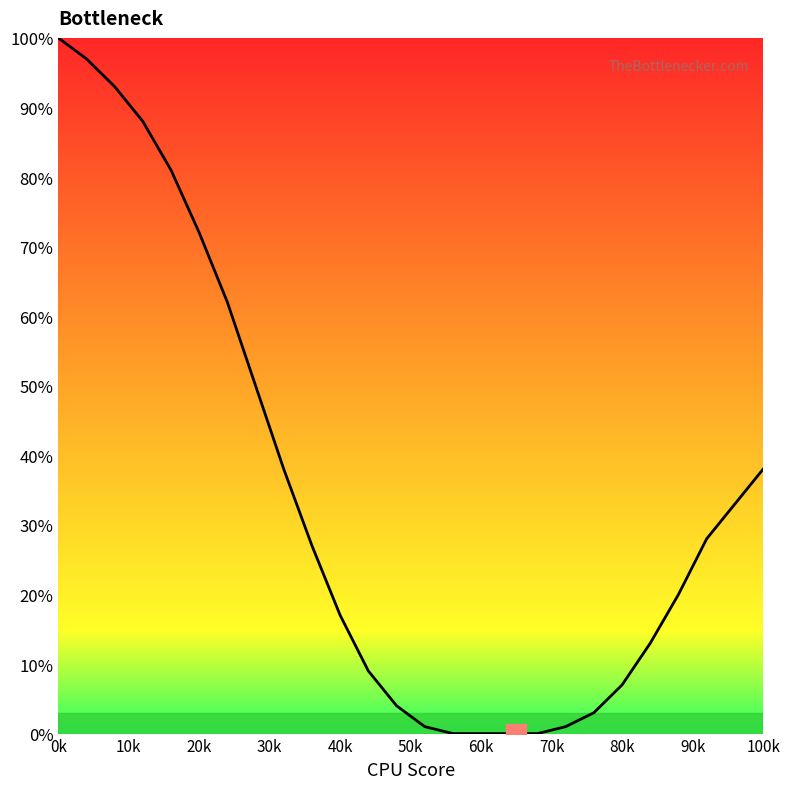

What is the maximum value shown in the chart?

100